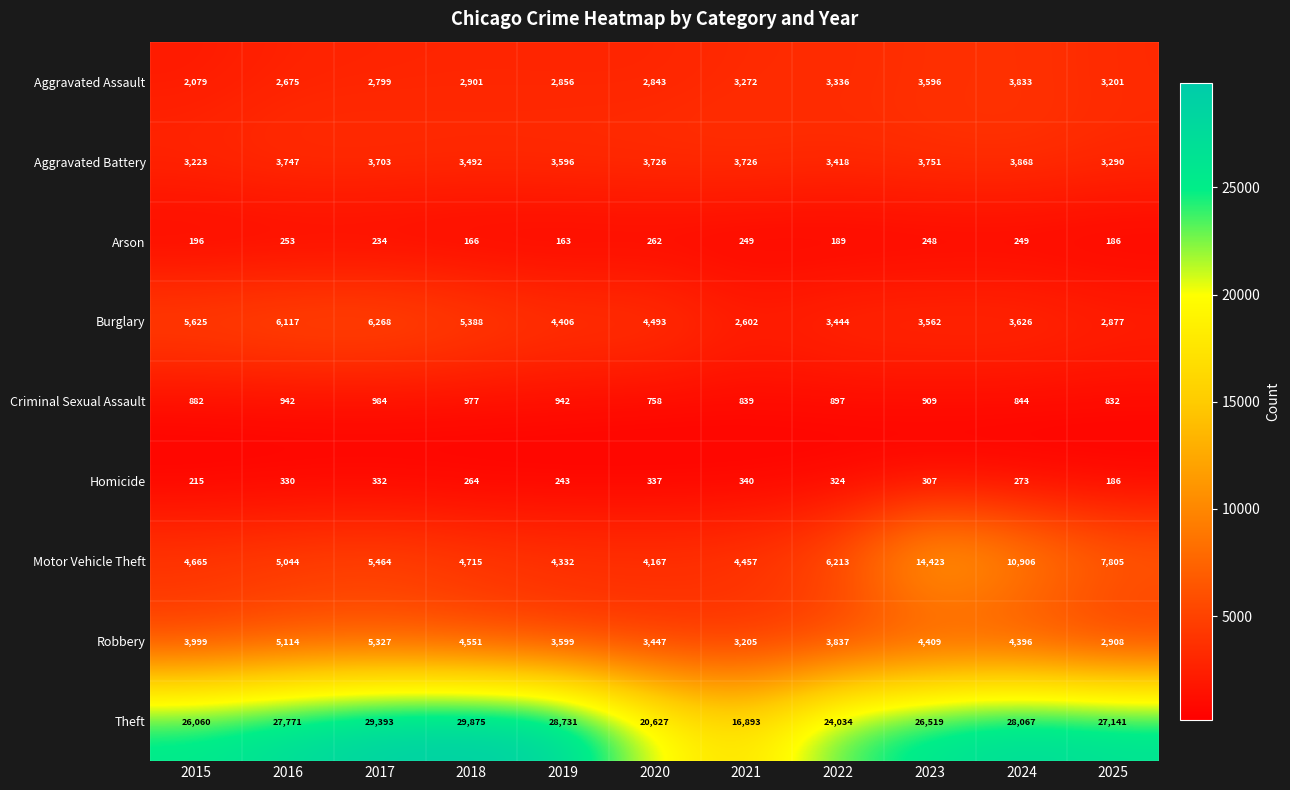

What is the difference between the highest and lowest values at 2019?

28568